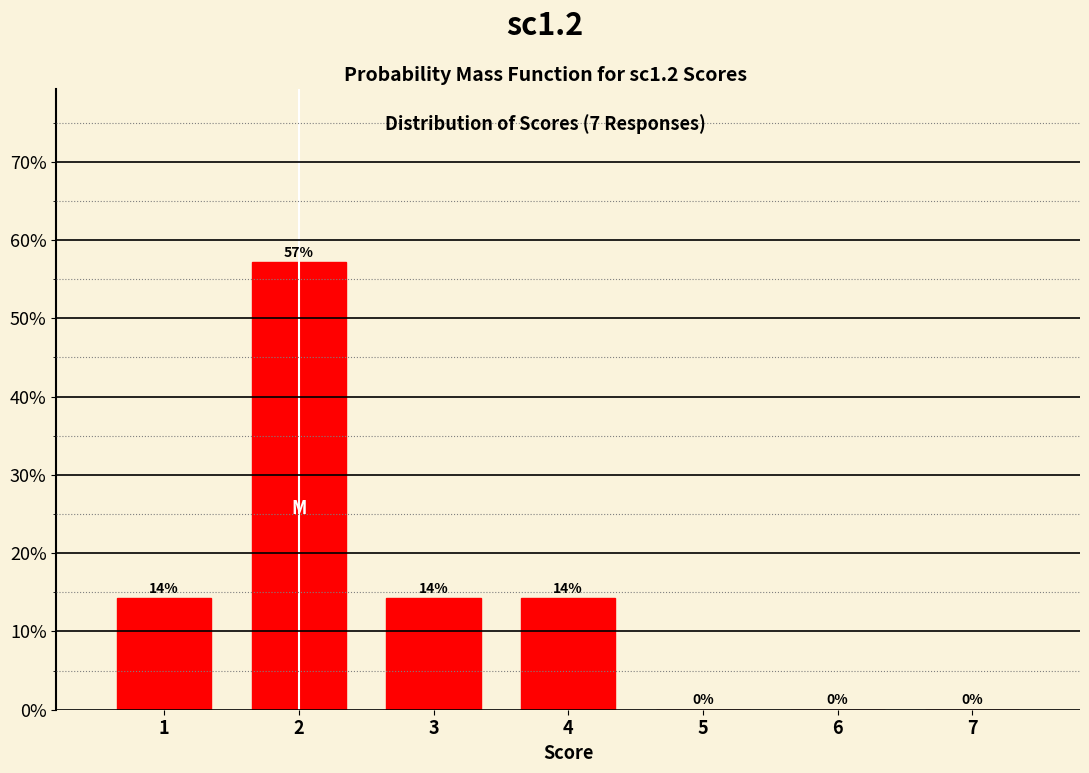

The value at 4 is 9.0. True or false?

False